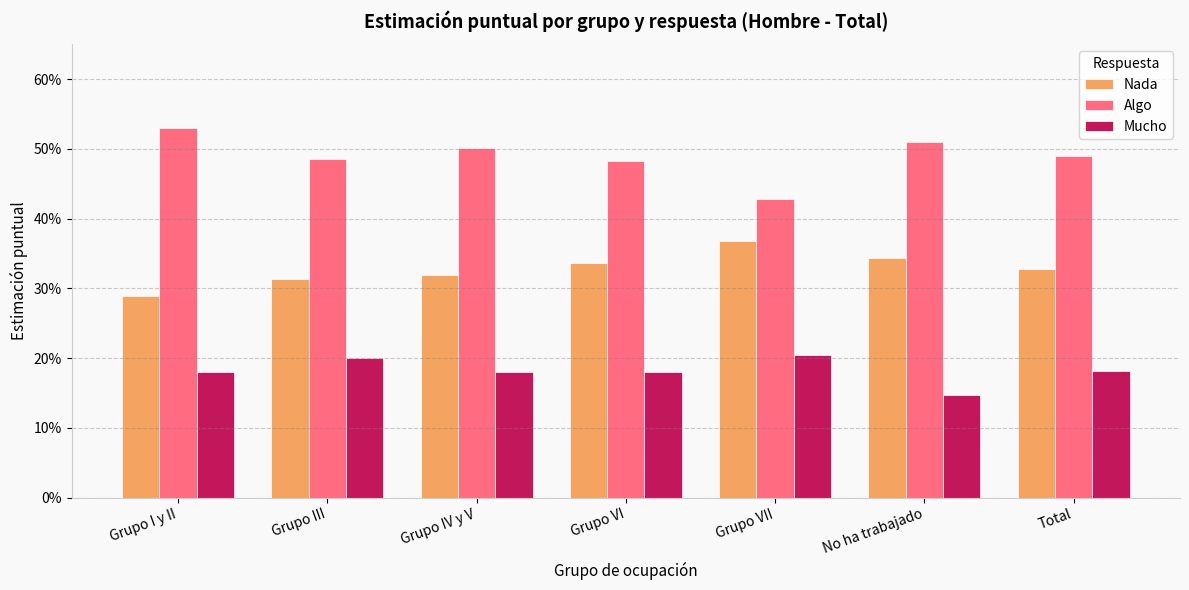

Reading left to right, what are all the values shown in this chart?

Nada: 0.3	0.3	0.3	0.3	0.4	0.3	0.3
Algo: 0.5	0.5	0.5	0.5	0.4	0.5	0.5
Mucho: 0.2	0.2	0.2	0.2	0.2	0.1	0.2